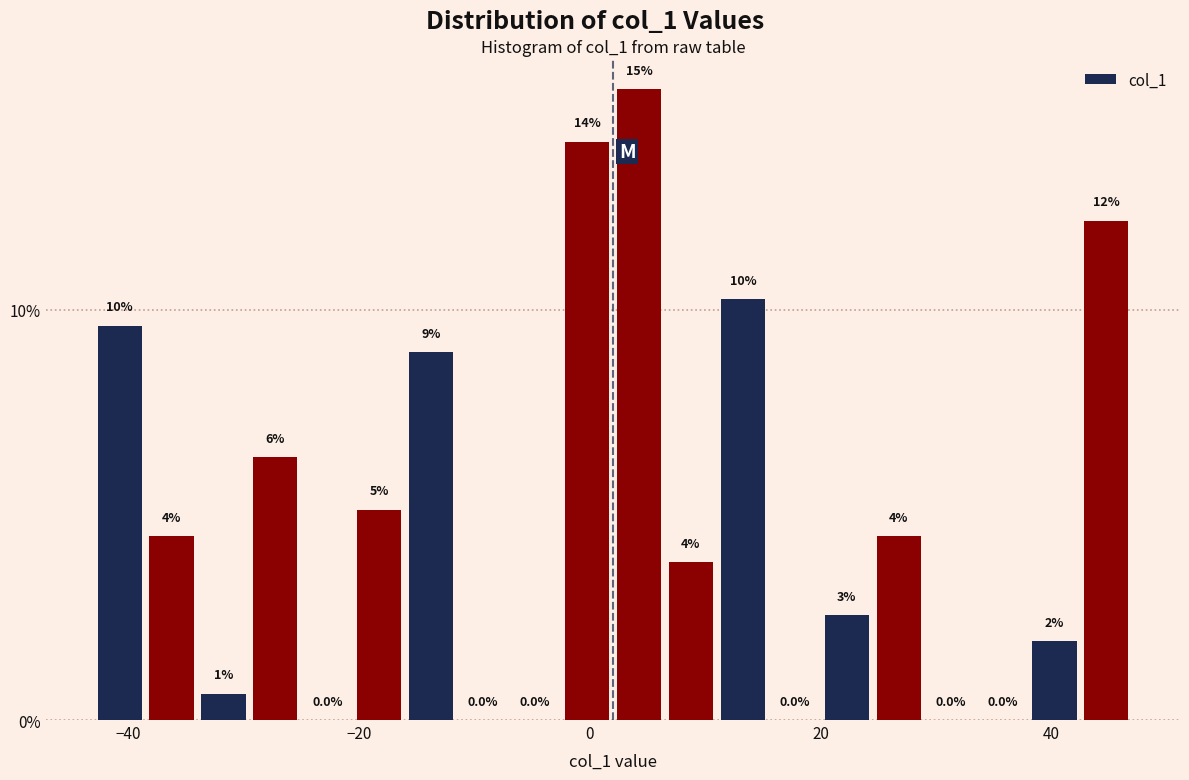

Read against the x-axis, roughly where is the centre of the tallest bar?

4